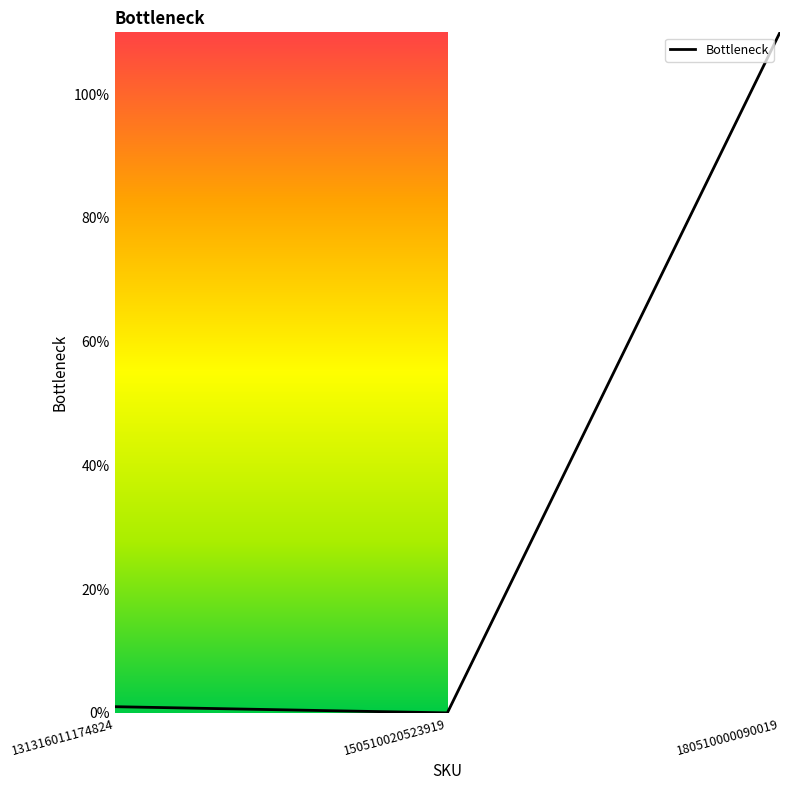

List the labels in order of value, smallest first.

150510020523919, 131316011174824, 180510000090019